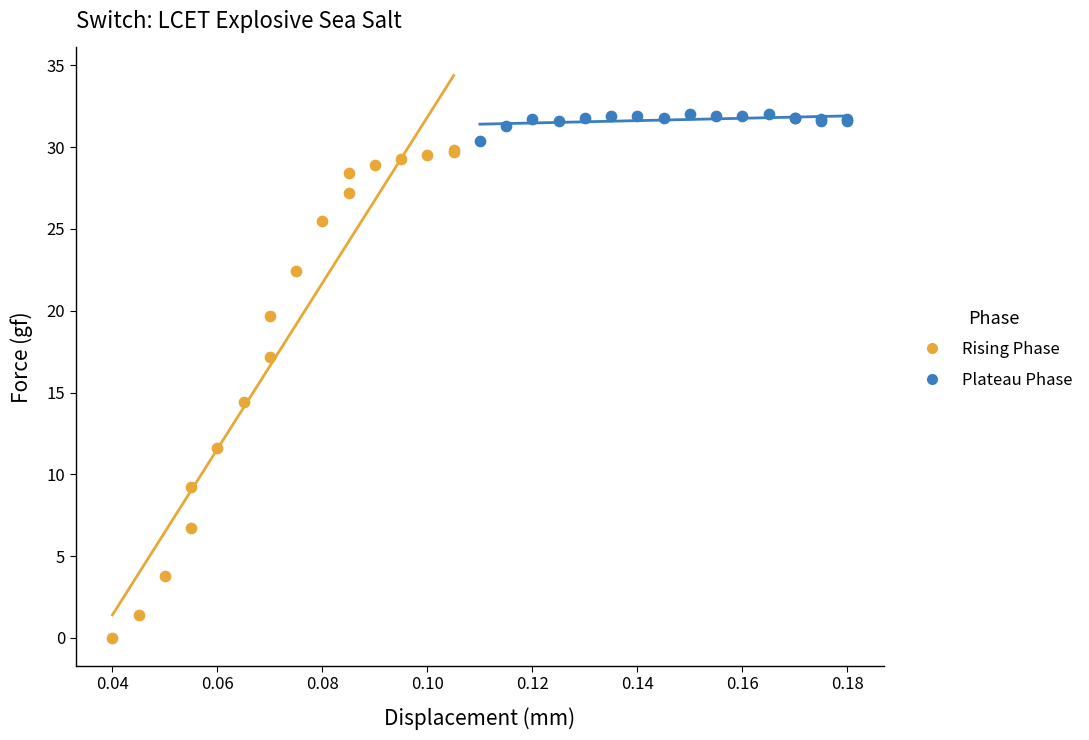

Which series reaches the maximum Y coordinate?

Plateau Phase